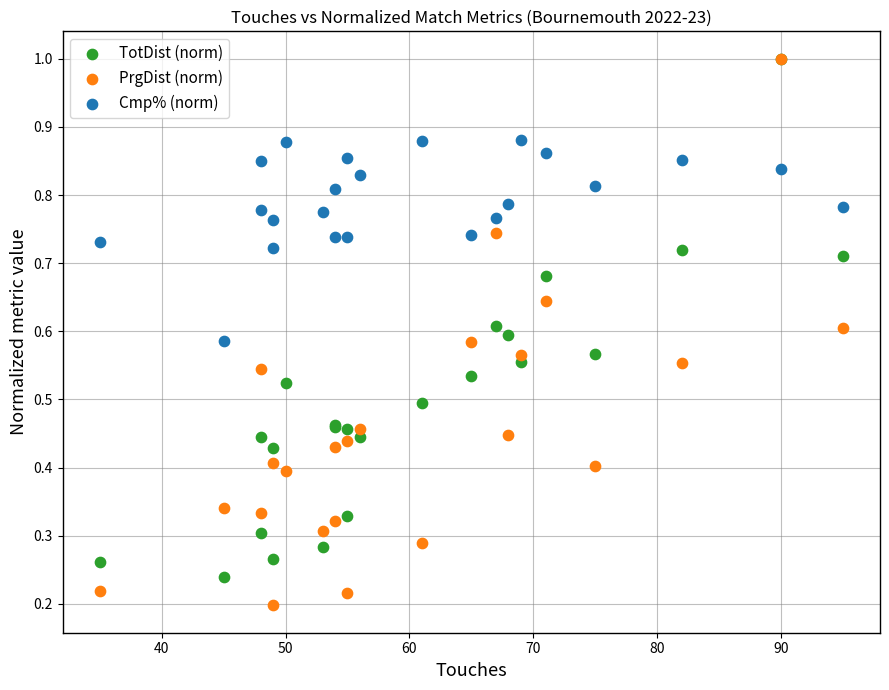

What are all the series names shown in the legend?

TotDist (norm), PrgDist (norm), Cmp% (norm)